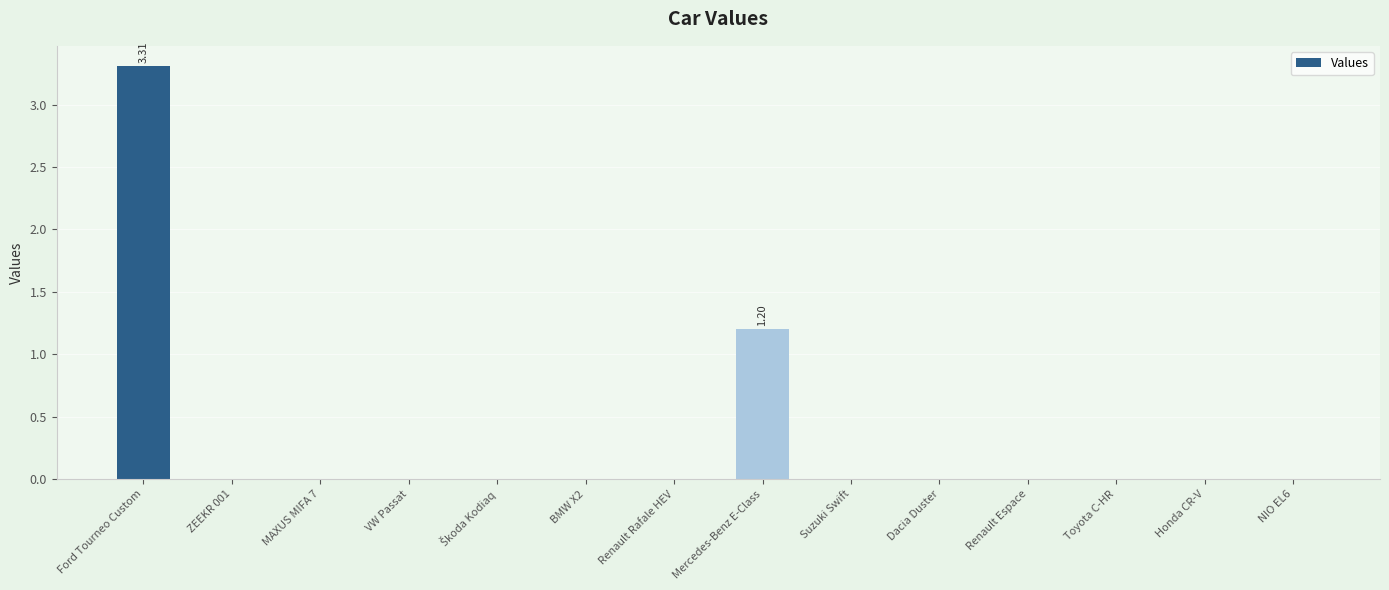

The value at Suzuki Swift is 0.0. True or false?

True